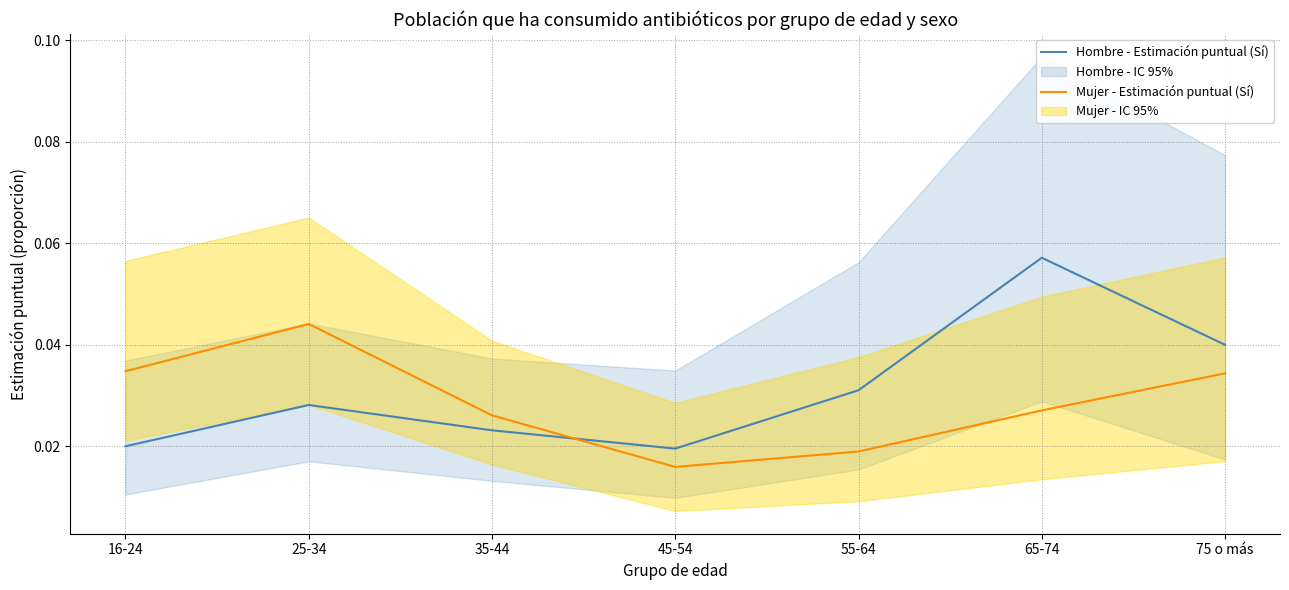

List the labels in order of Mujer - Estimación puntual (Sí) value, smallest first.

45-54, 55-64, 35-44, 65-74, 75 o más, 16-24, 25-34